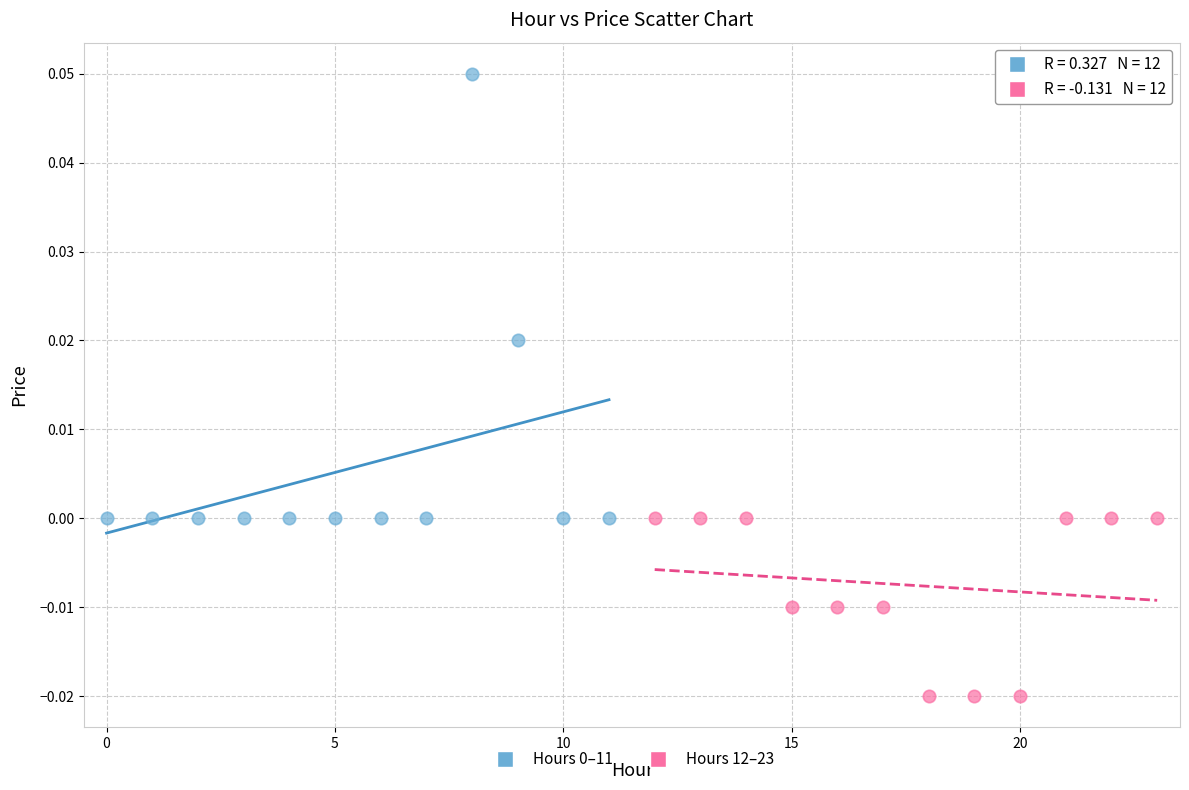

Which series contains the lowest Y value?

Hours 12–23